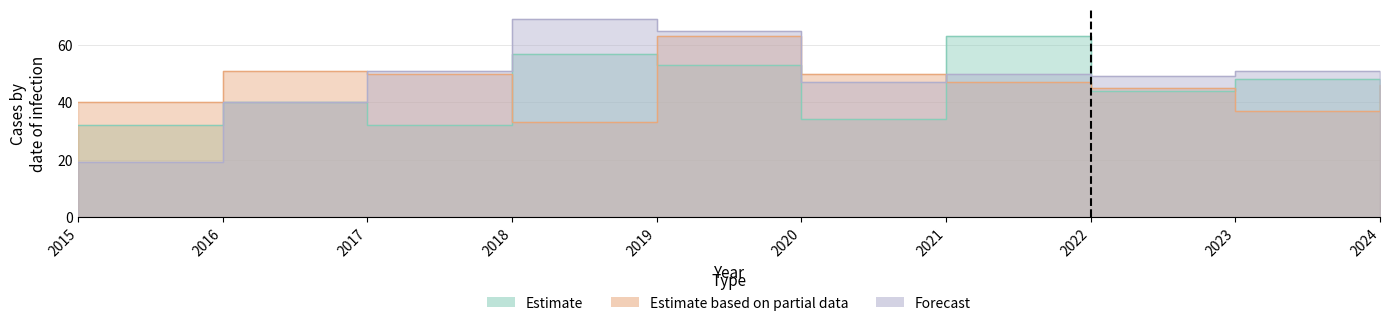

What is the sum of all Estimate based on partial data values?

462